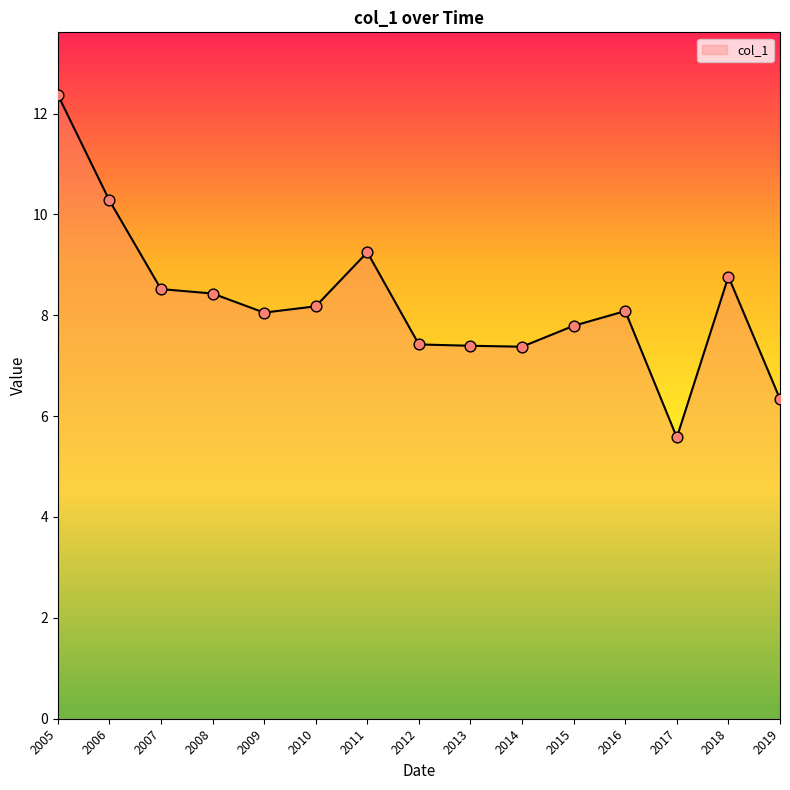

Approximately how many times larger is the value at 2006 compared to 2011?

1.1